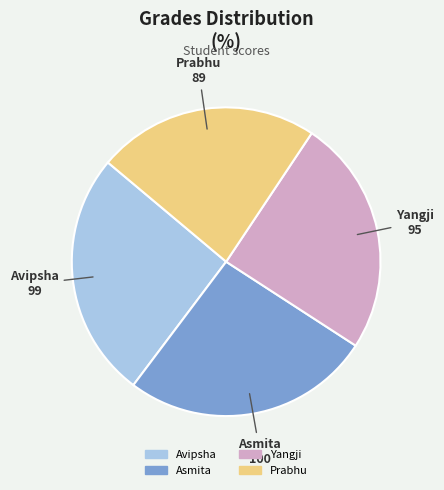

Is it true that Avipsha is 36% of the pie?

False